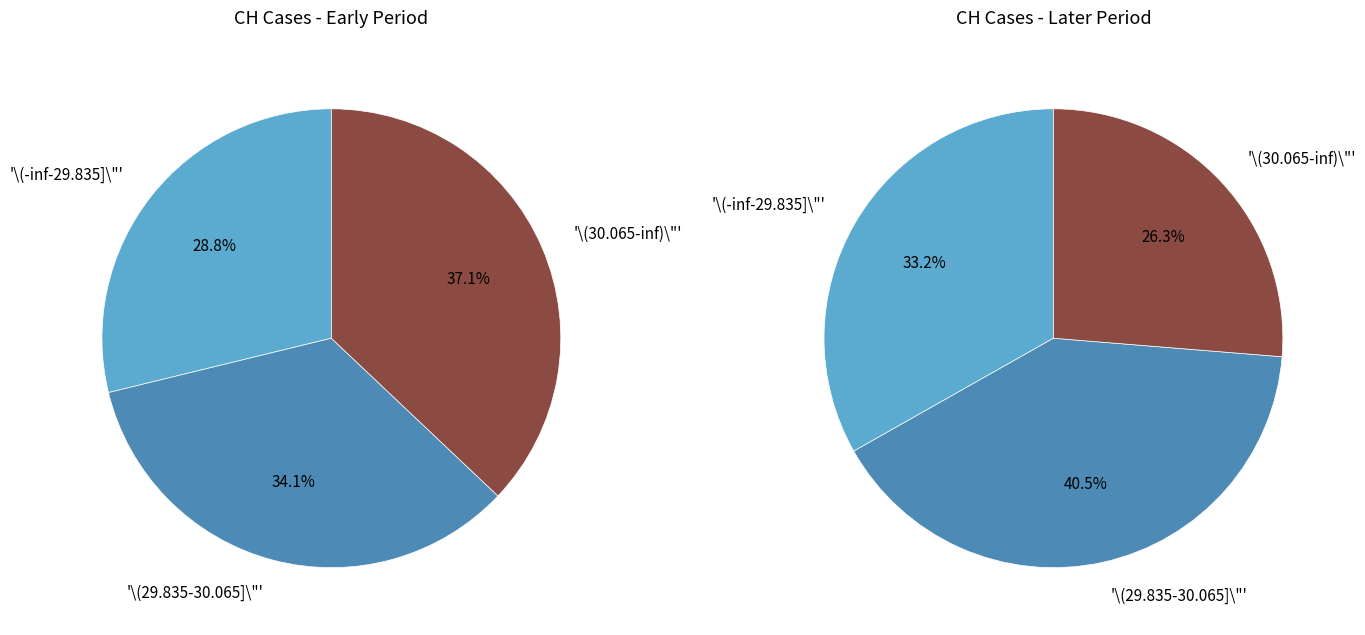

Does 2020-06-09 account for over 50% of the chart?

No